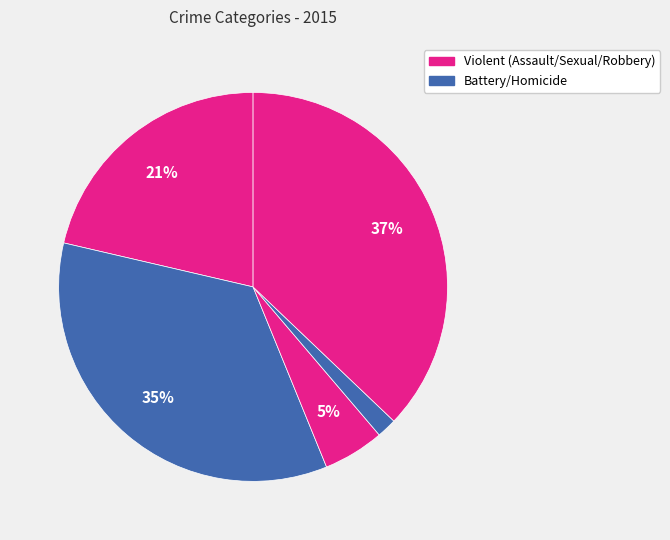

Is there a majority slice in this chart?

No